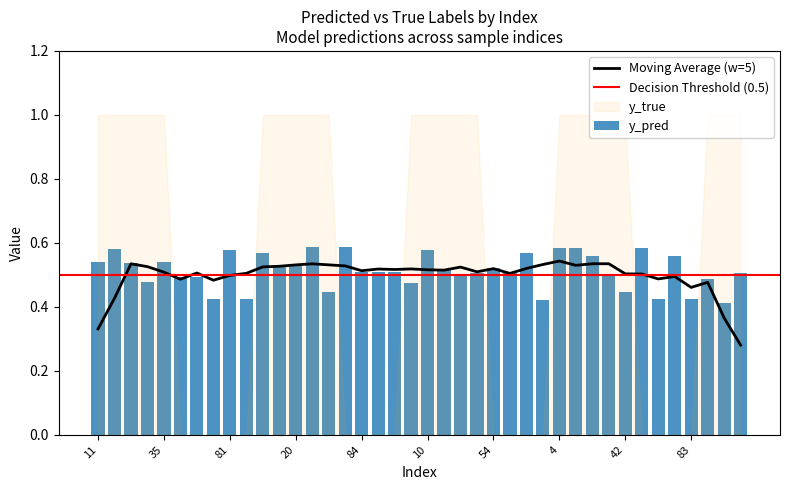

True or false: the data shows 0.3 at 38.

False